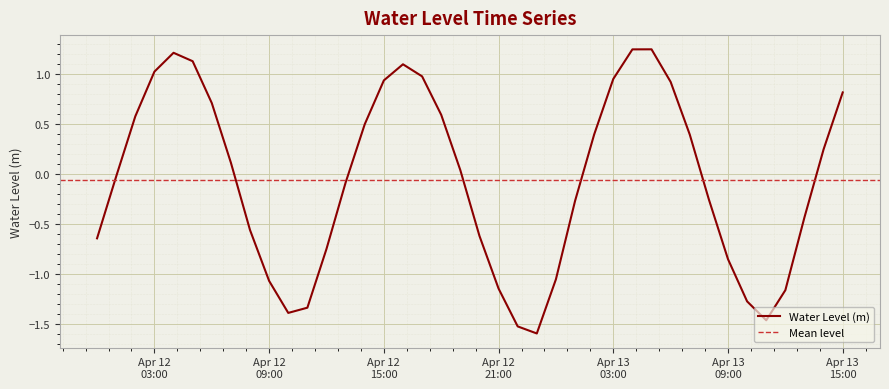

Reading right to left, list all the values displayed in this chart.

0.8	0.2	-0.4	-1.2	-1.5	-1.3	-0.8	-0.3	0.4	0.9	1.2	1.2	0.9	0.4	-0.3	-1.0	-1.6	-1.5	-1.1	-0.6	0.0	0.6	1.0	1.1	0.9	0.5	-0.1	-0.7	-1.3	-1.4	-1.1	-0.6	0.1	0.7	1.1	1.2	1.0	0.6	-0.0	-0.6